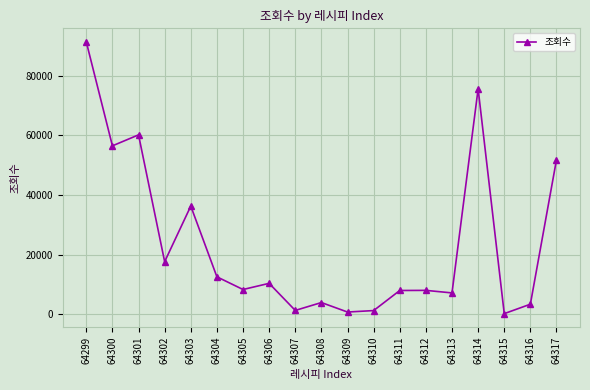

What is the difference between the second highest and second lowest values?

74827